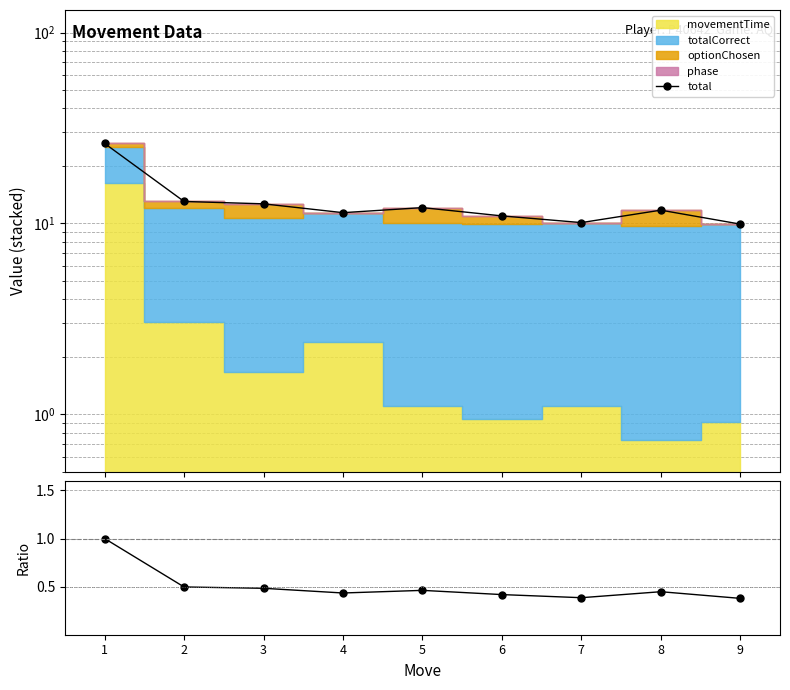

True or false: ratio and total cross at least once.

False